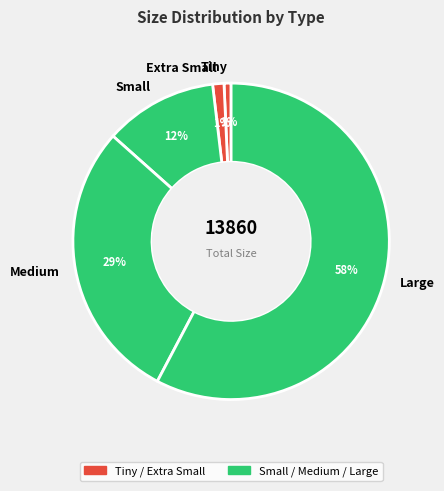

Does Large represent more than half of the total?

Yes